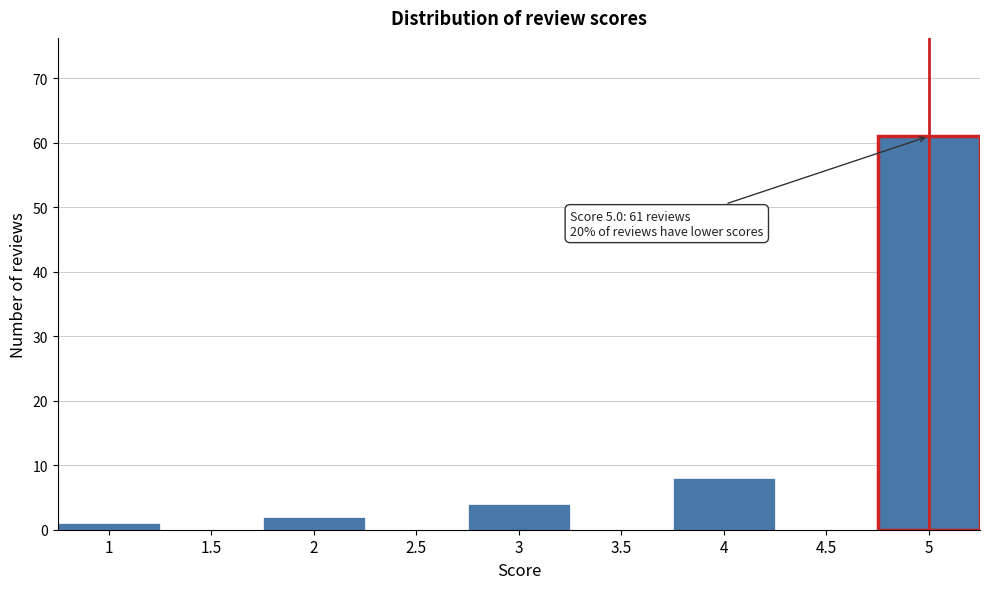

Reading left to right, transcribe all the data shown in this chart.

1=1	1.5=0	2=2	2.5=0	3=4	3.5=0	4=8	4.5=0	5=61